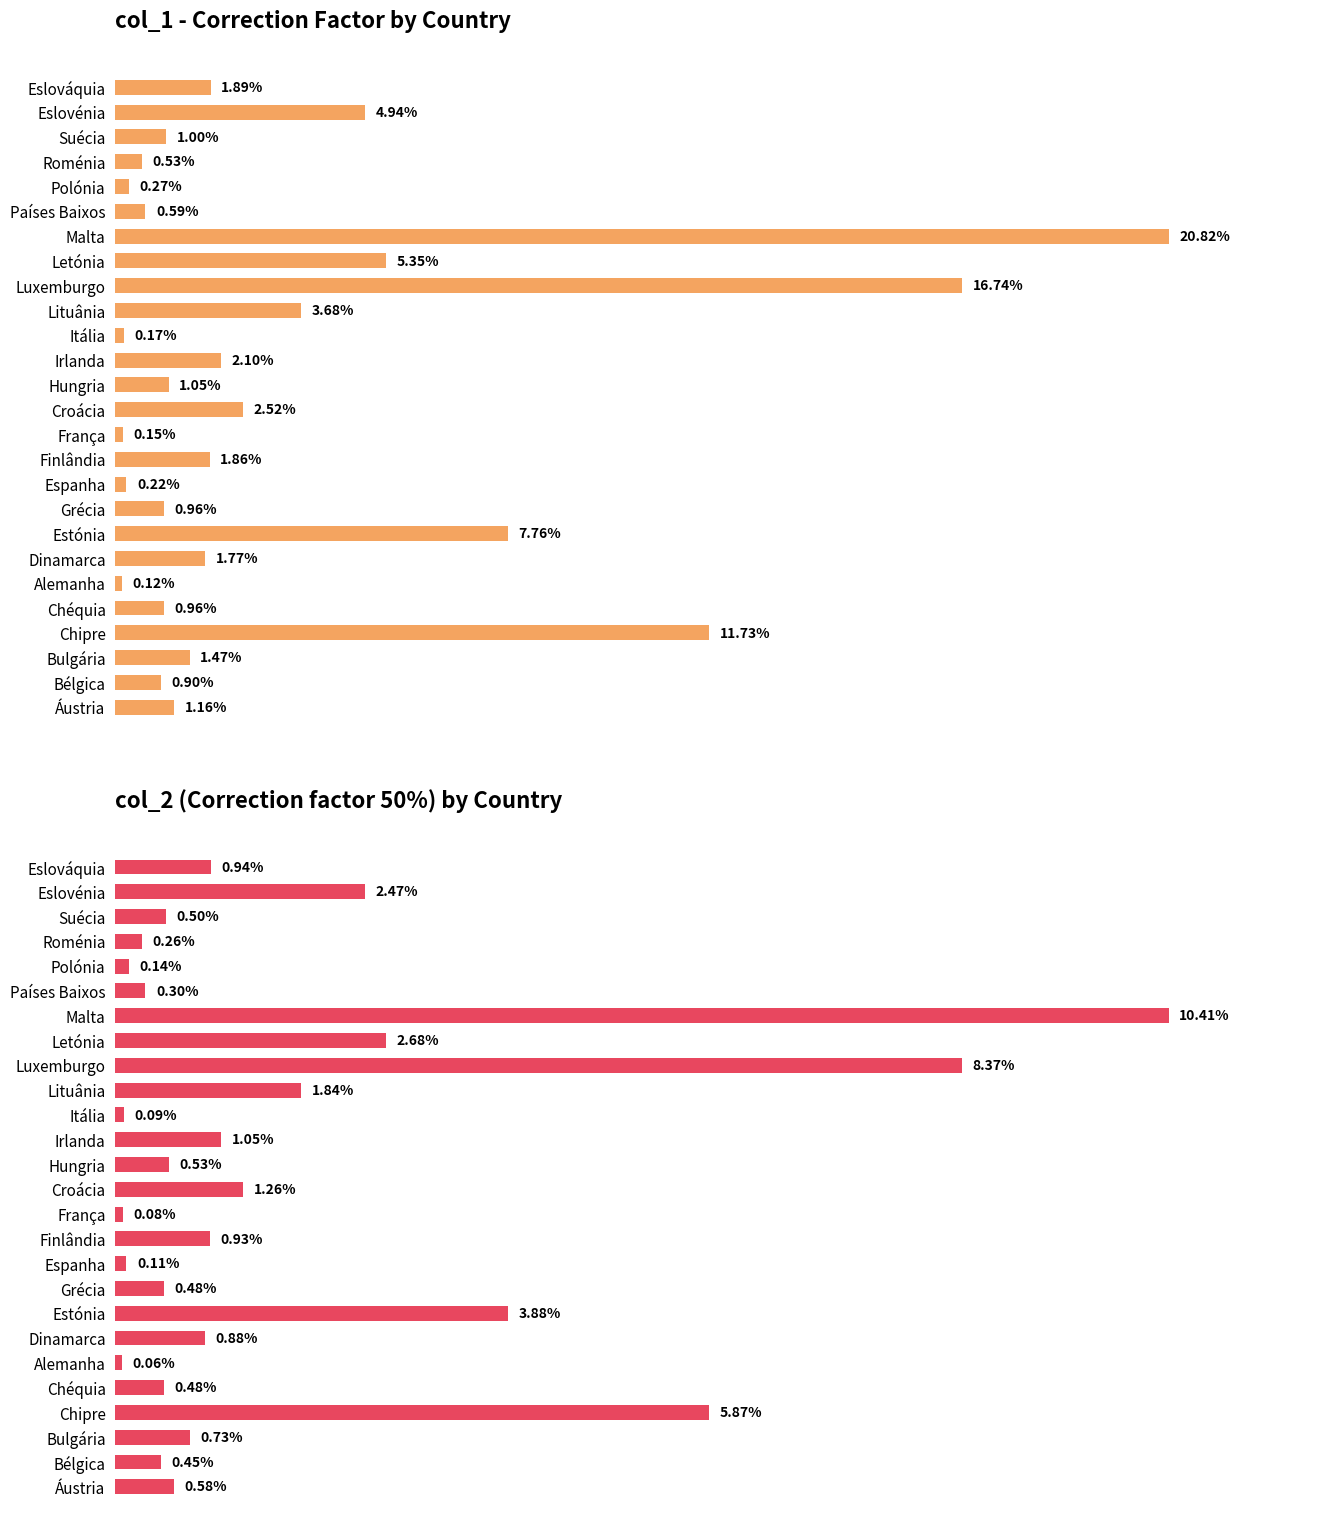

What are all the series names shown in the legend?

col_1, col_2